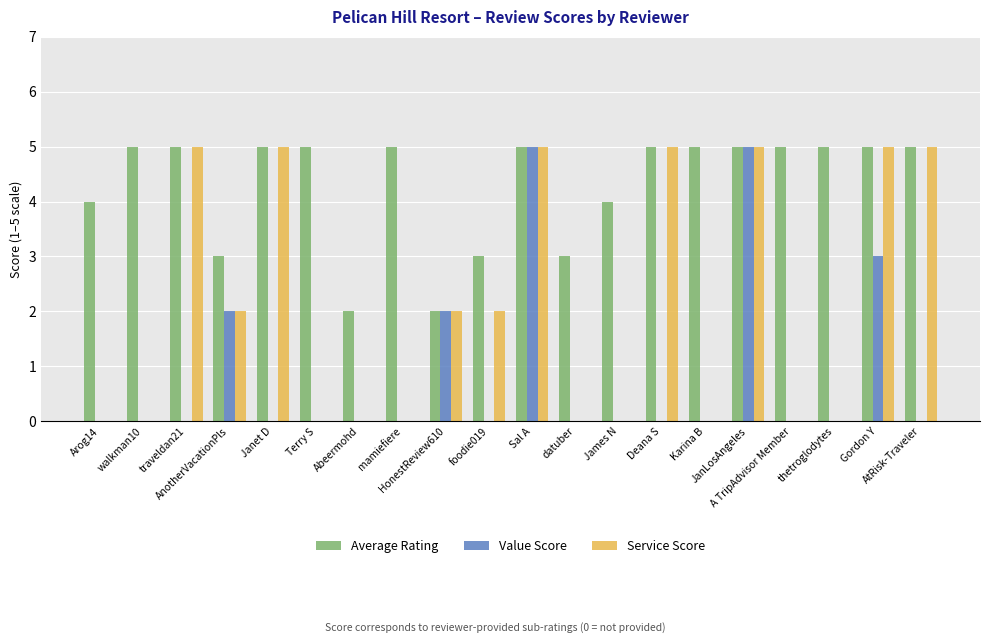

What is the sum of all Value Score values?

17